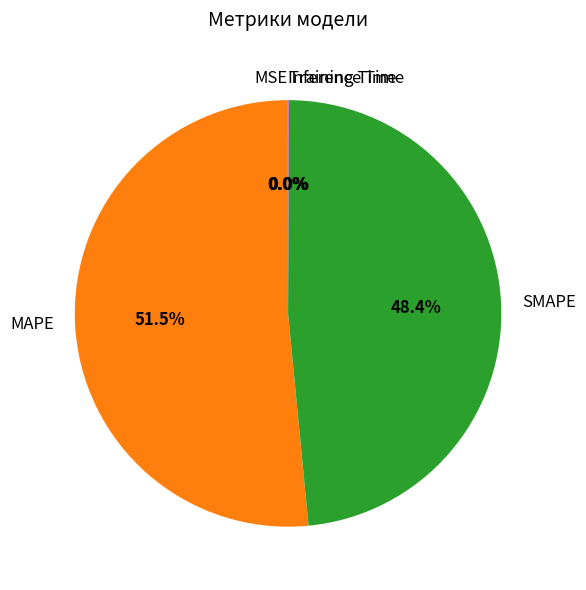

To the nearest percent, what is the average slice percentage?

20%